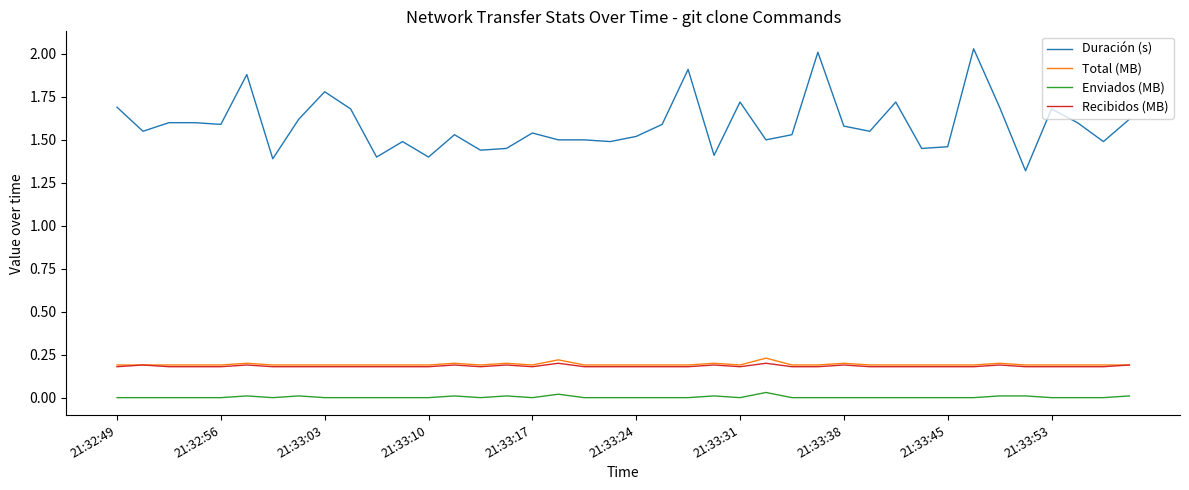

Which series has the largest range (max minus min)?

Duración (s)